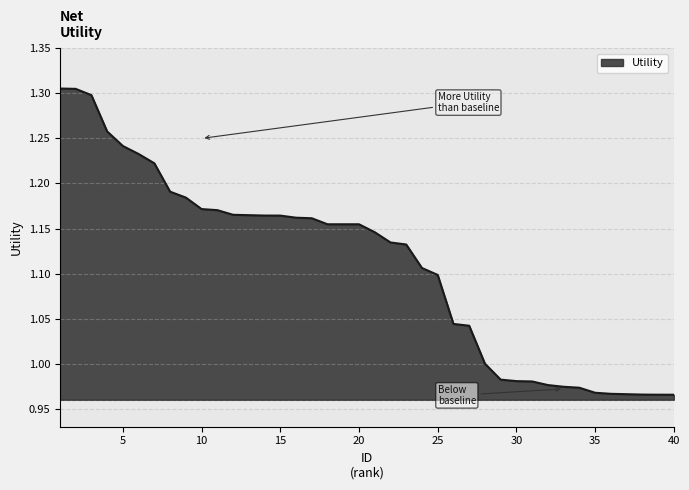

List the labels in order of value, smallest first.

40, 39, 38, 37, 36, 35, 34, 33, 32, 31, 30, 29, 28, 27, 26, 25, 24, 23, 22, 21, 18, 19, 20, 17, 16, 15, 14, 13, 12, 11, 10, 9, 8, 7, 6, 5, 4, 3, 2, 1